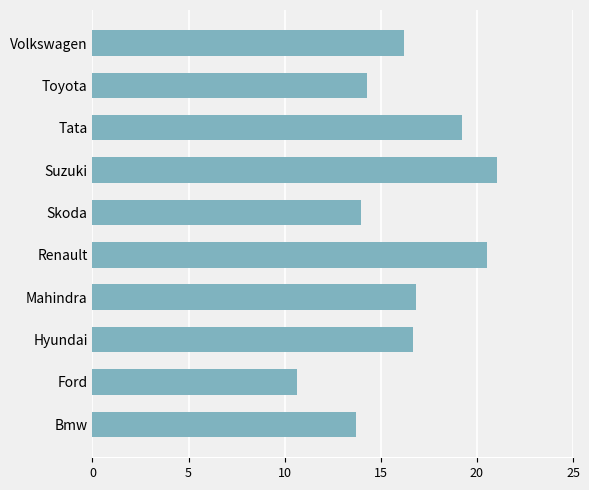

Which has a higher value, Bmw or Renault?

Renault